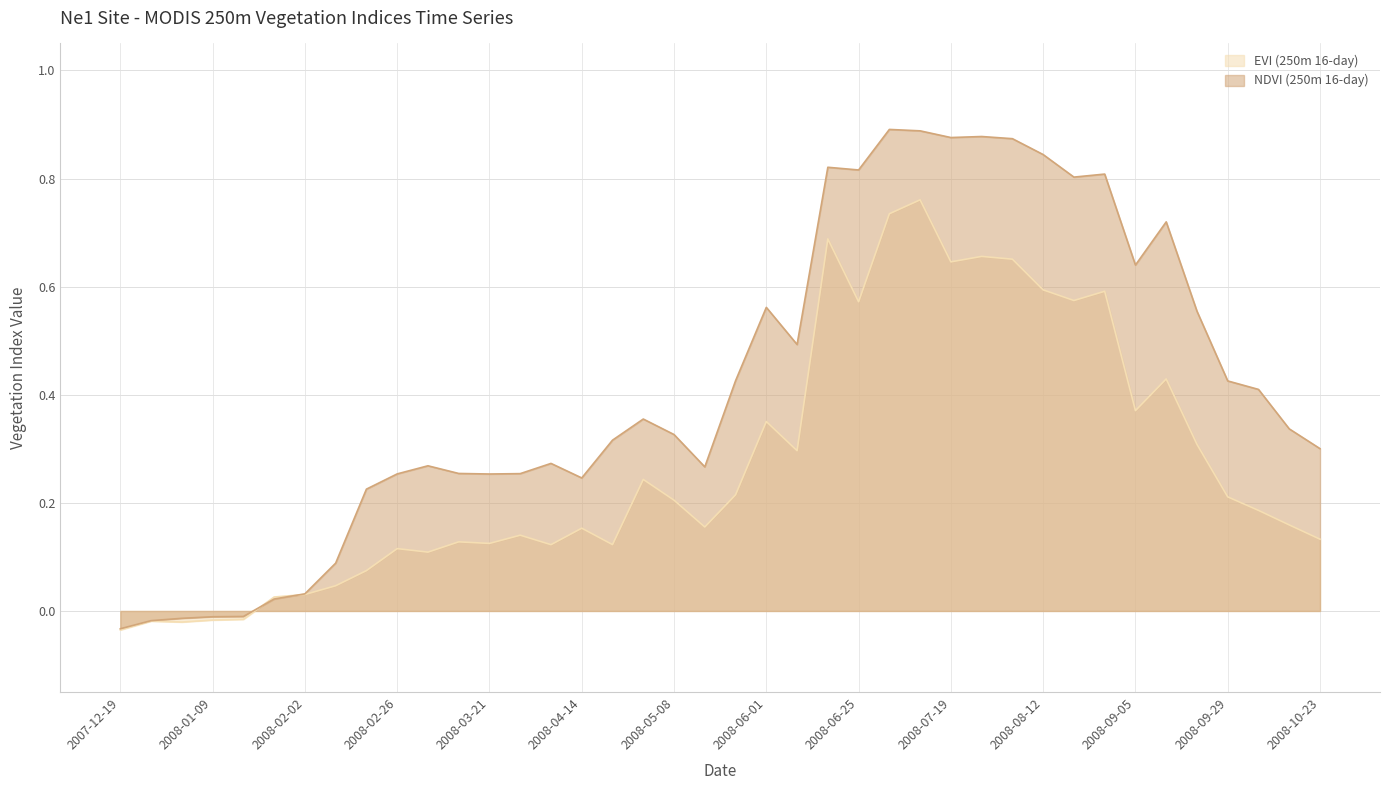

At 2008-03-21, list the series in order from largest to smallest.

NDVI (250m 16-day), EVI (250m 16-day)